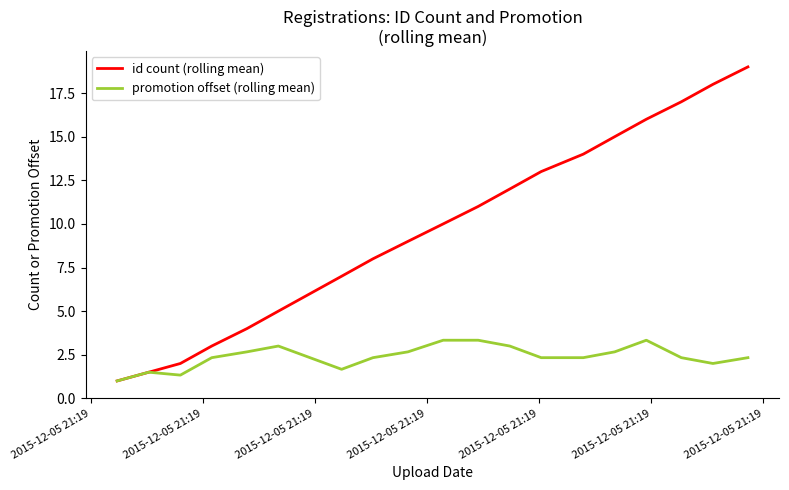

Reading right to left, what are all the values shown in this chart?

id count (rolling mean): 19.0	18.0	17.0	16.0	15.0	14.0	13.0	12.0	11.0	10.0	9.0	8.0	7.0	6.0	5.0	4.0	3.0	2.0	1.5	1.0
promotion offset (rolling mean): 2.3	2.0	2.3	3.3	2.7	2.3	2.3	3.0	3.3	3.3	2.7	2.3	1.7	2.3	3.0	2.7	2.3	1.3	1.5	1.0